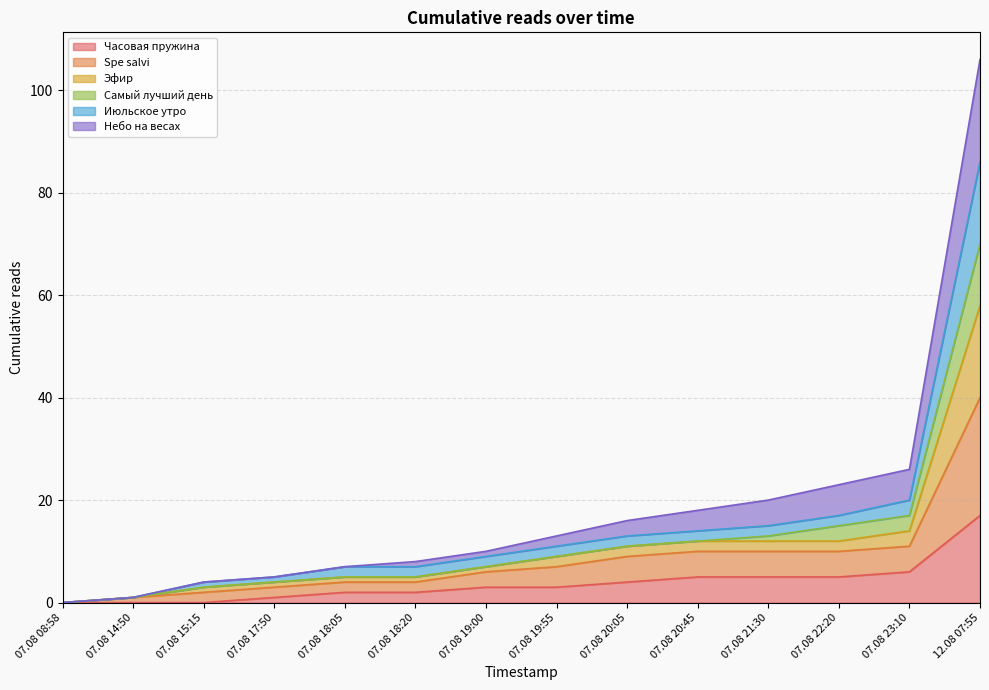

What is the maximum value for Часовая пружина?

17